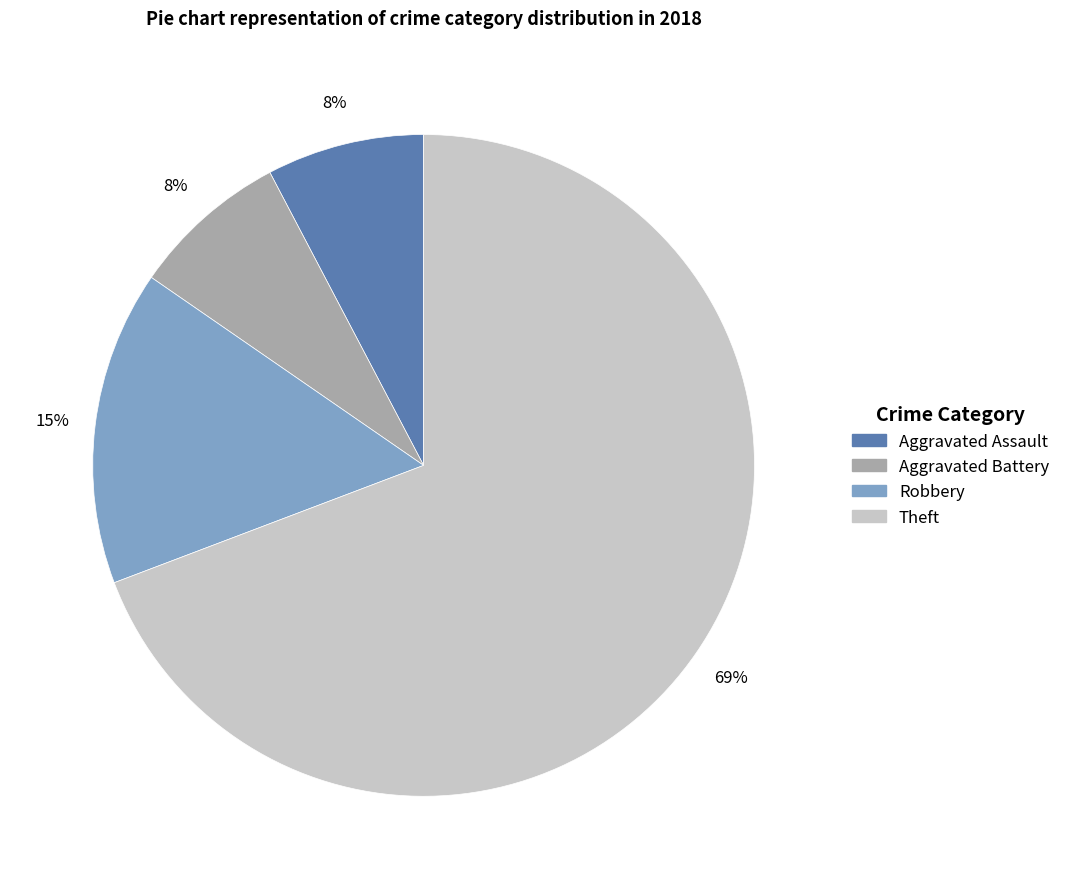

Is Theft the majority of the pie?

Yes